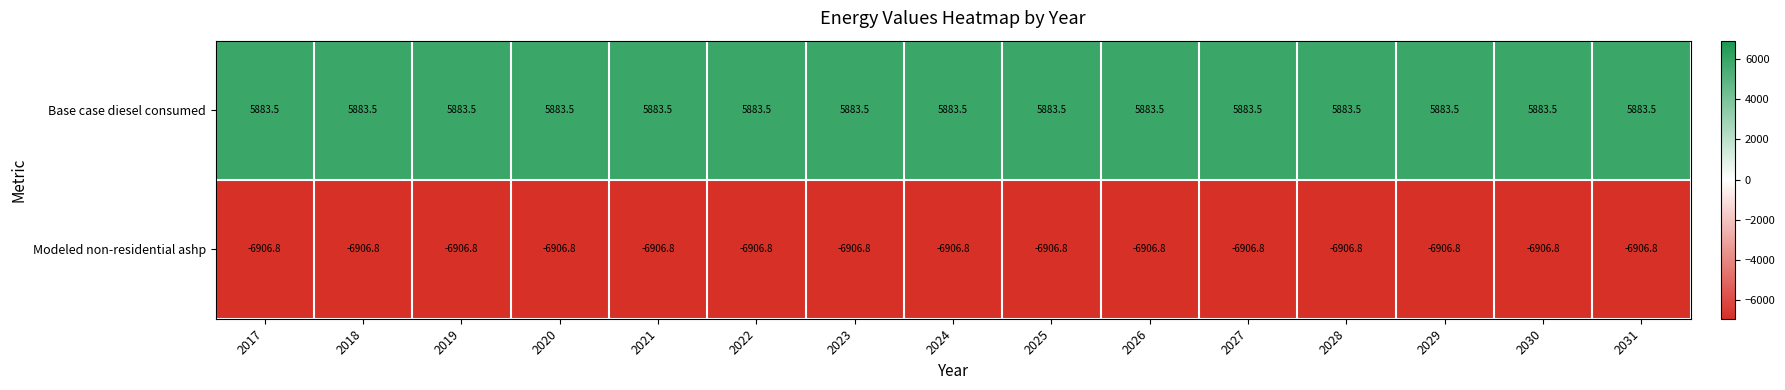

What is the total value across all series at 2025?

-1023.3